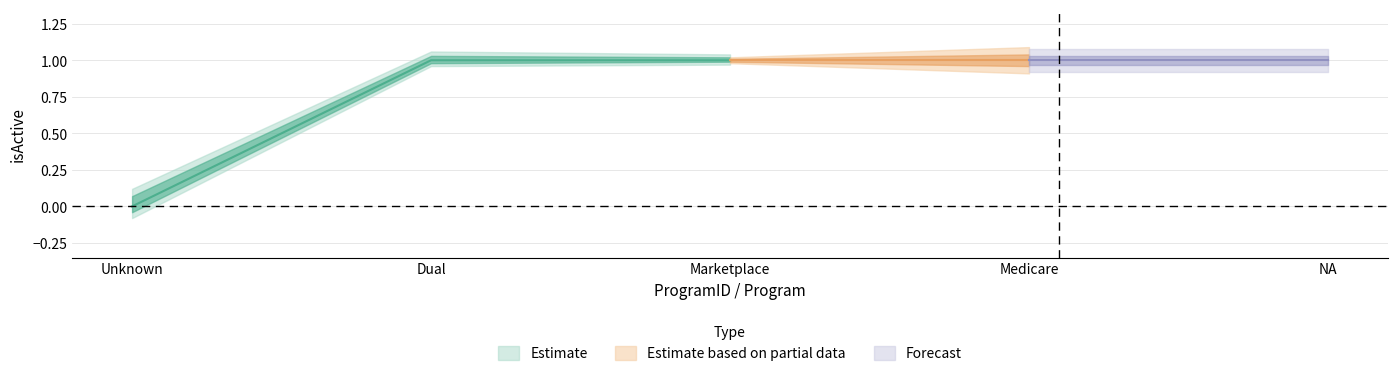

Does the chart display data point markers on the line(s)?

No